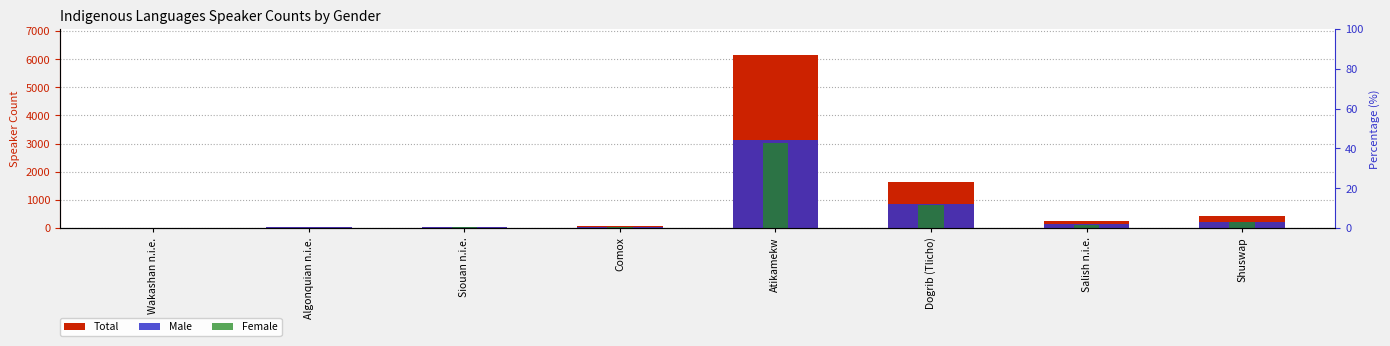

Reading left to right, list all the values displayed in this chart.

Total: 10	45	55	80	6150	1645	255	445
Male: 5	25	30	45	3135	840	135	225
Female: 0	20	25	40	3015	815	125	220